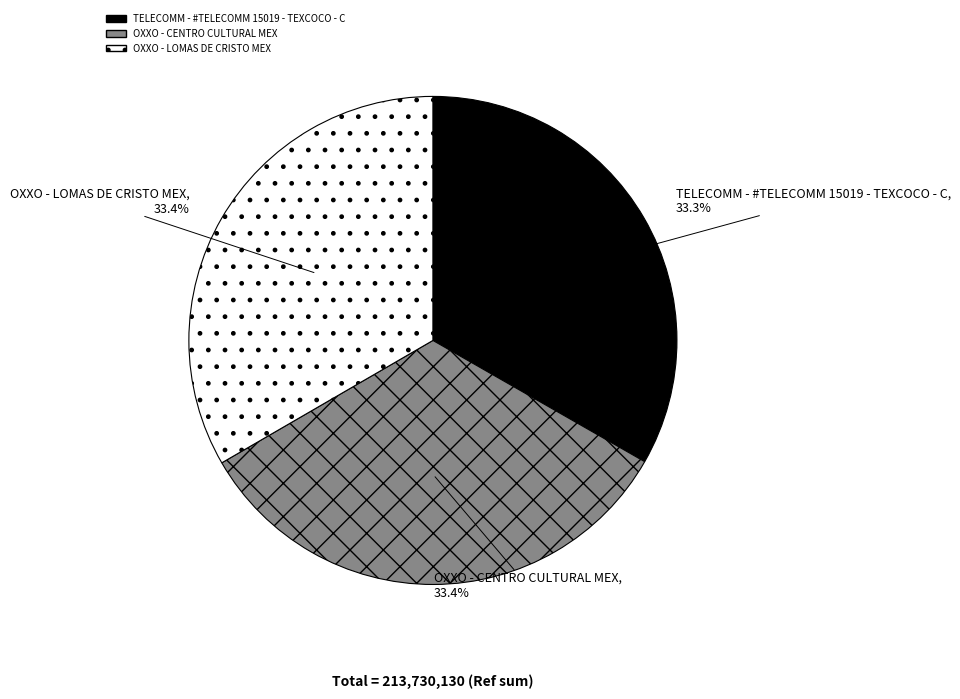

Count the number of slices in the pie.

3